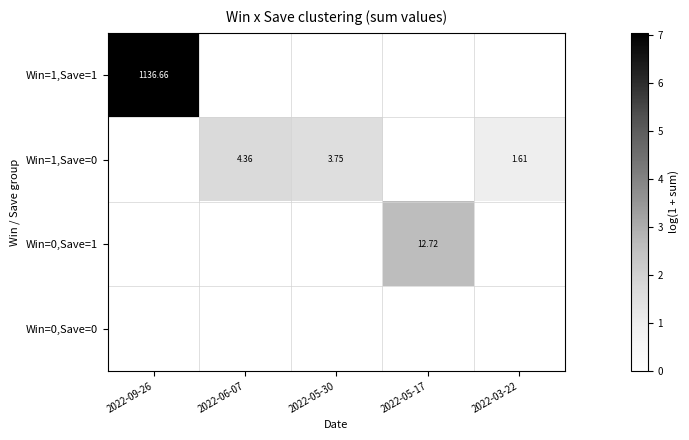

Which has a higher value, 2022-05-30 or 2022-09-26?

2022-09-26